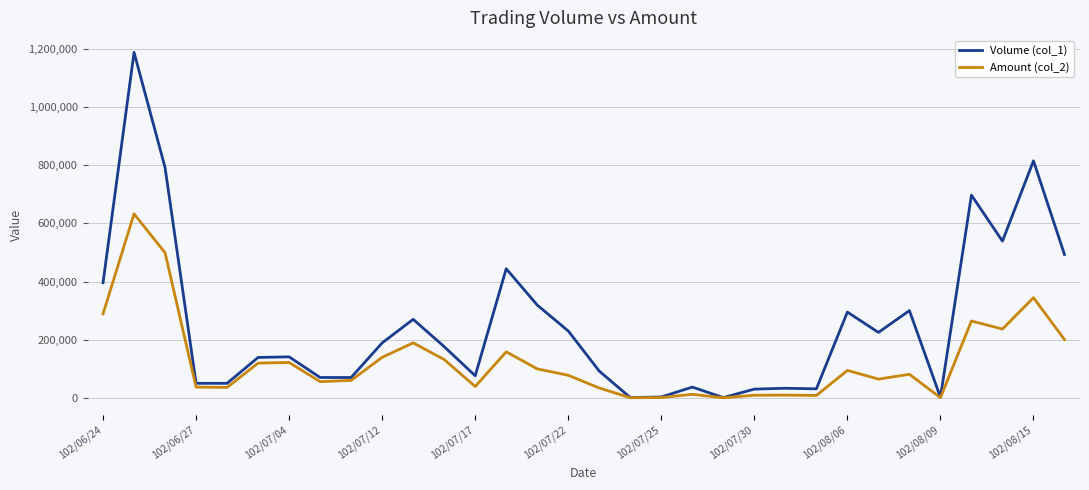

Rank the series by their average value, from lowest to highest.

Amount (col_2), Volume (col_1)